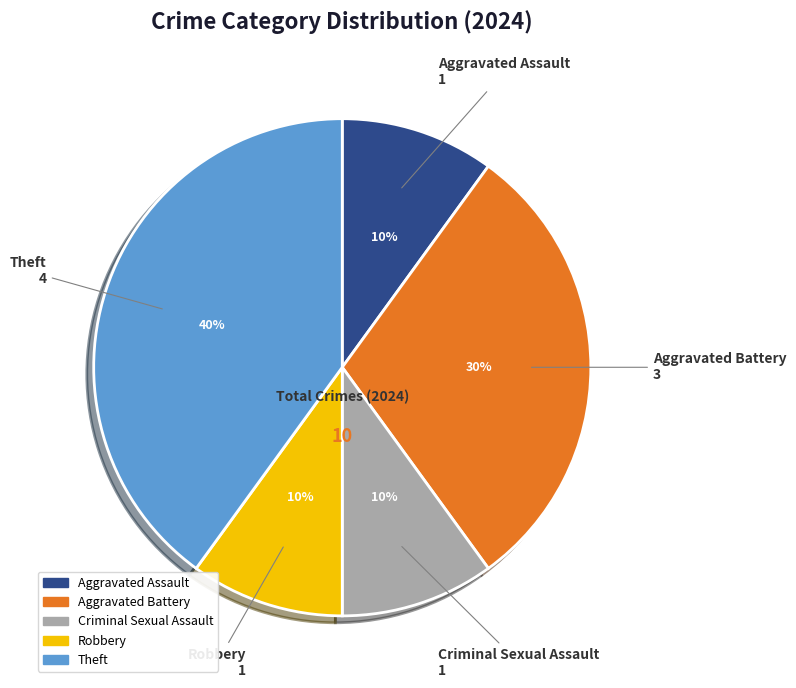

Is it true that Robbery is 2% of the pie?

False